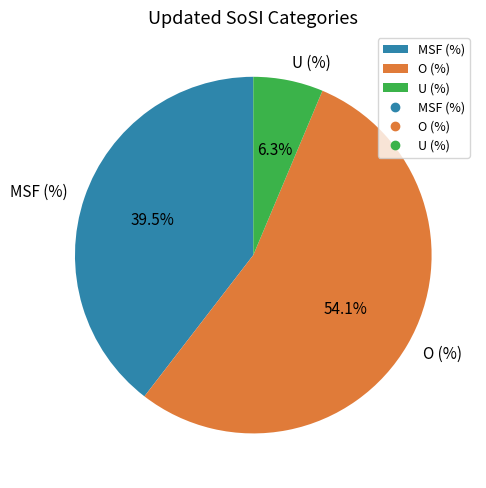

How many slices are in this pie chart?

3